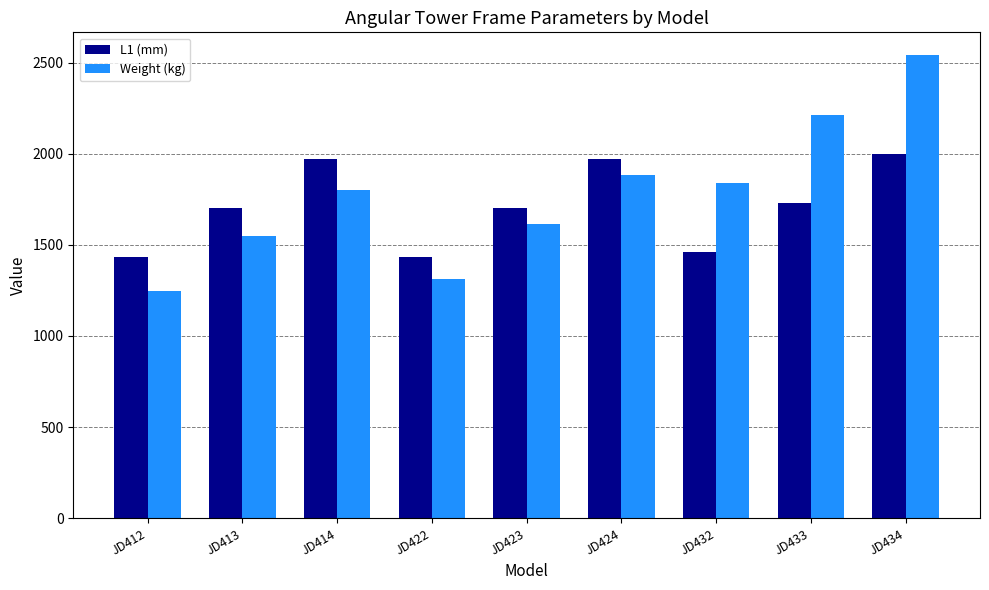

What value does the L1 (mm) series have at JD414?

1972